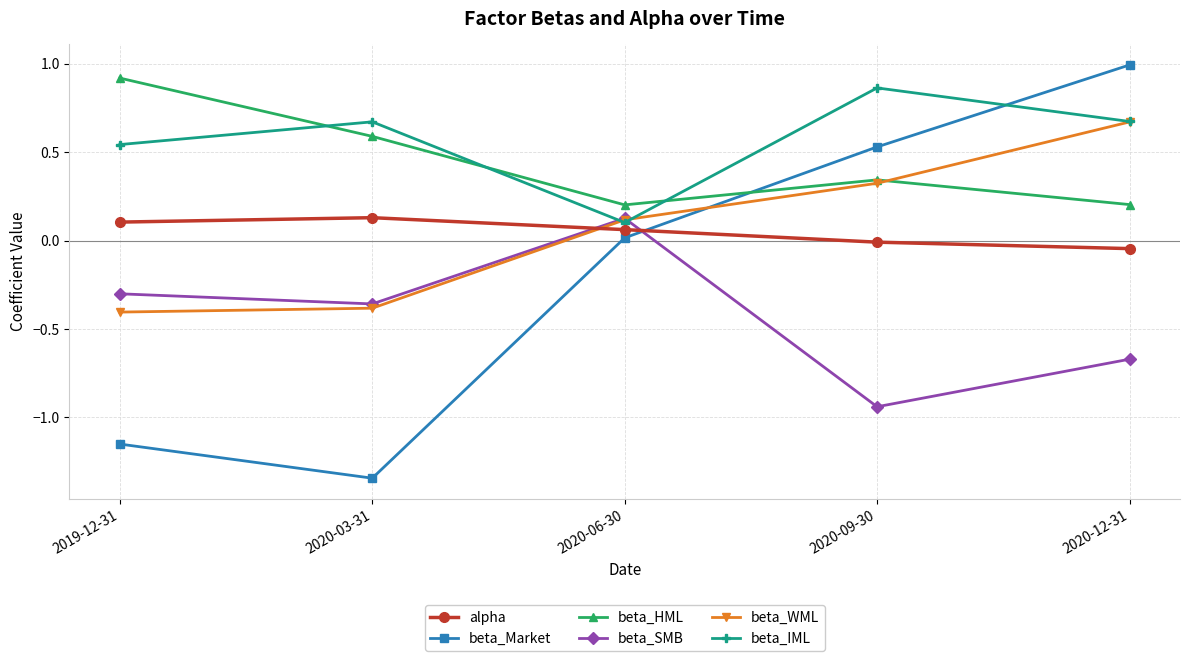

Which series has the largest total across all categories?

beta_IML